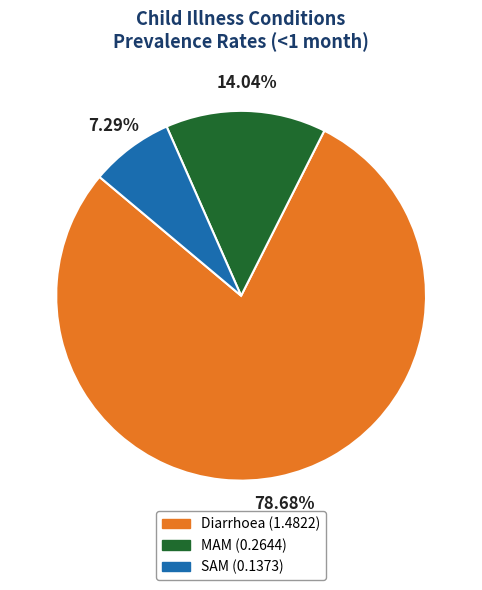

What percentage is the MAM slice, to the nearest percent?

14%